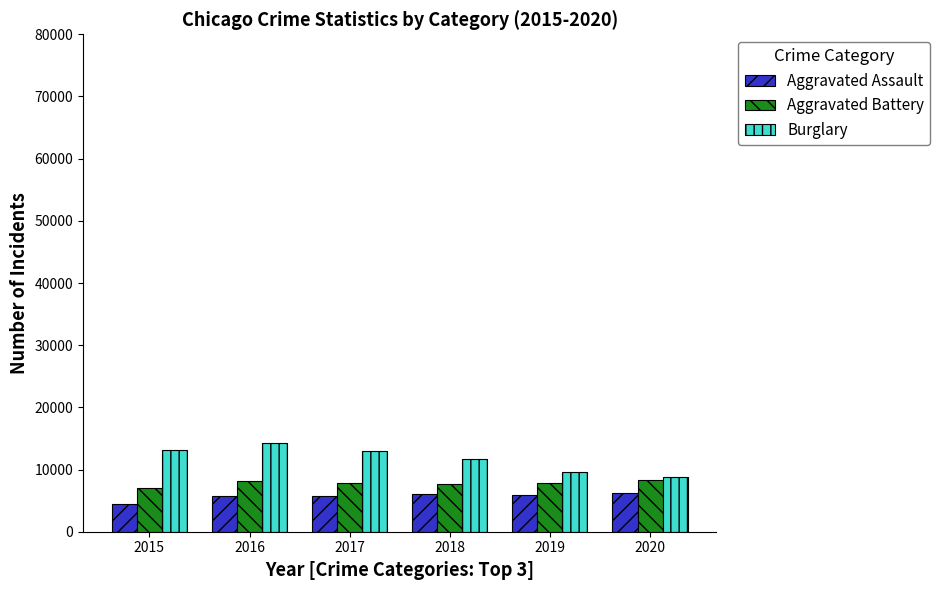

True or false: Burglary has a value of 14289 at 2016.

True